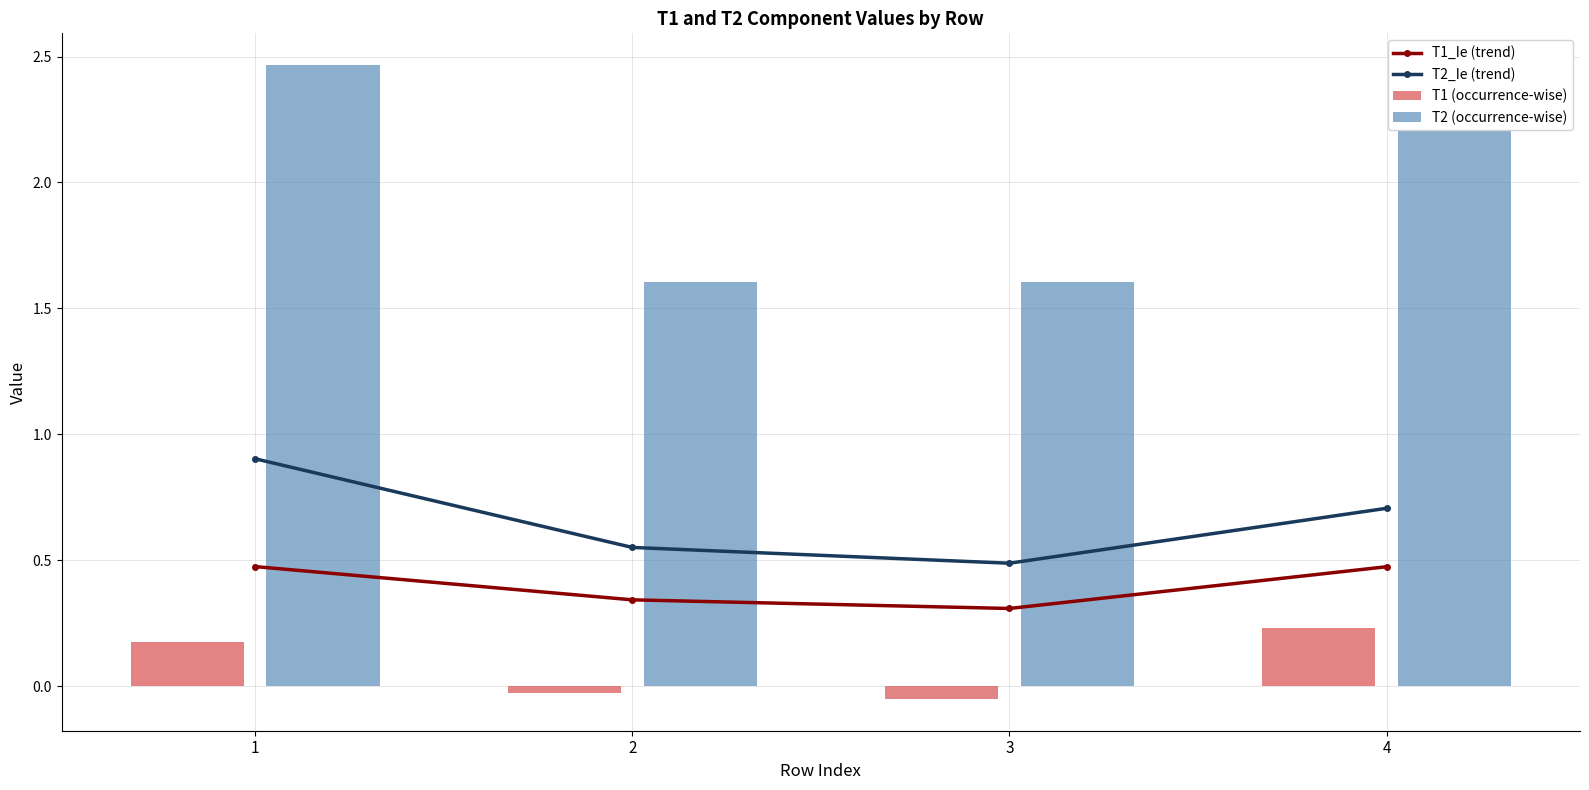

At how many categories does at least one series exceed 0?

4